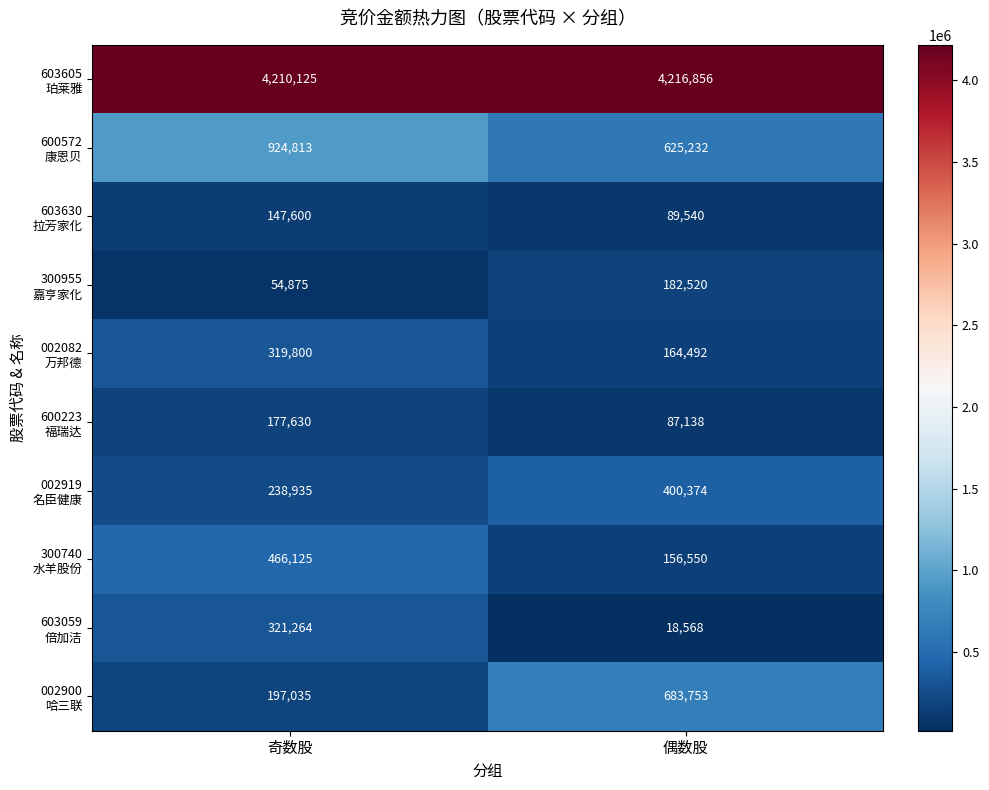

At which category does the chart reach its minimum across all series?

偶数股